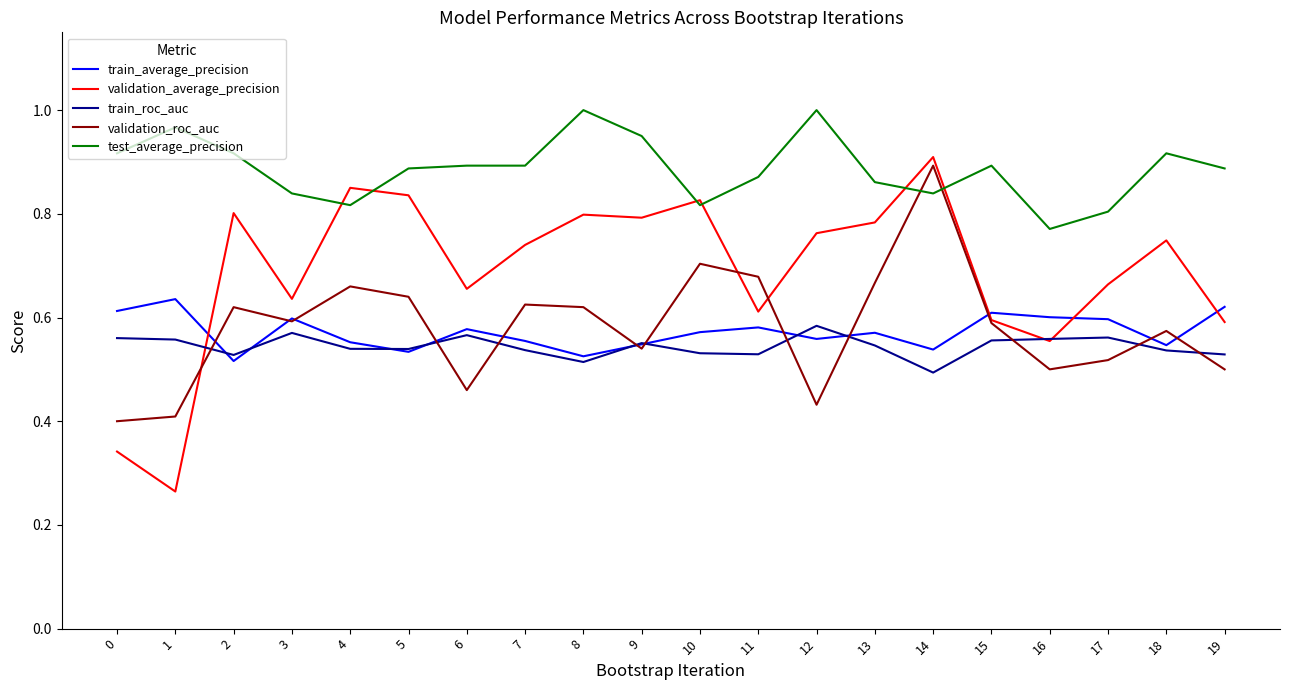

At 17, list the series in order from largest to smallest.

test_average_precision, validation_average_precision, train_average_precision, train_roc_auc, validation_roc_auc